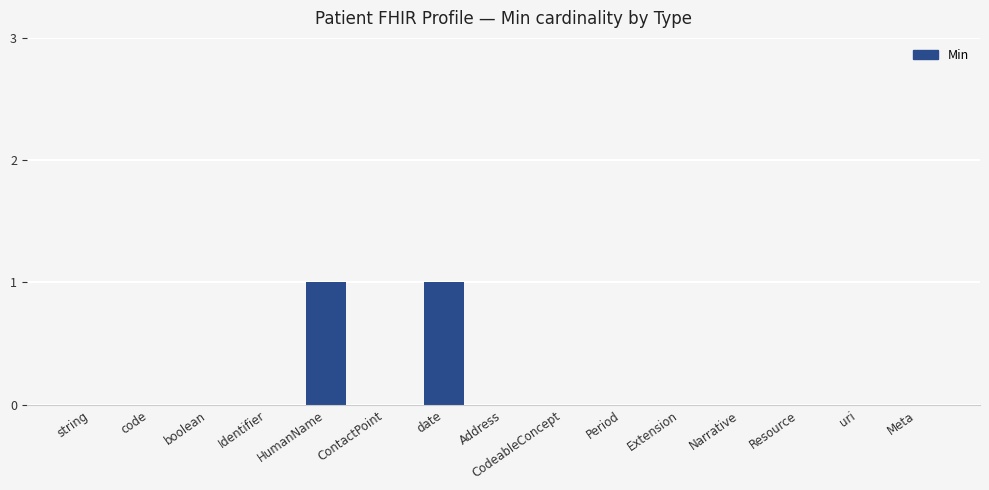

Is it true that the value at Identifier is 1?

False